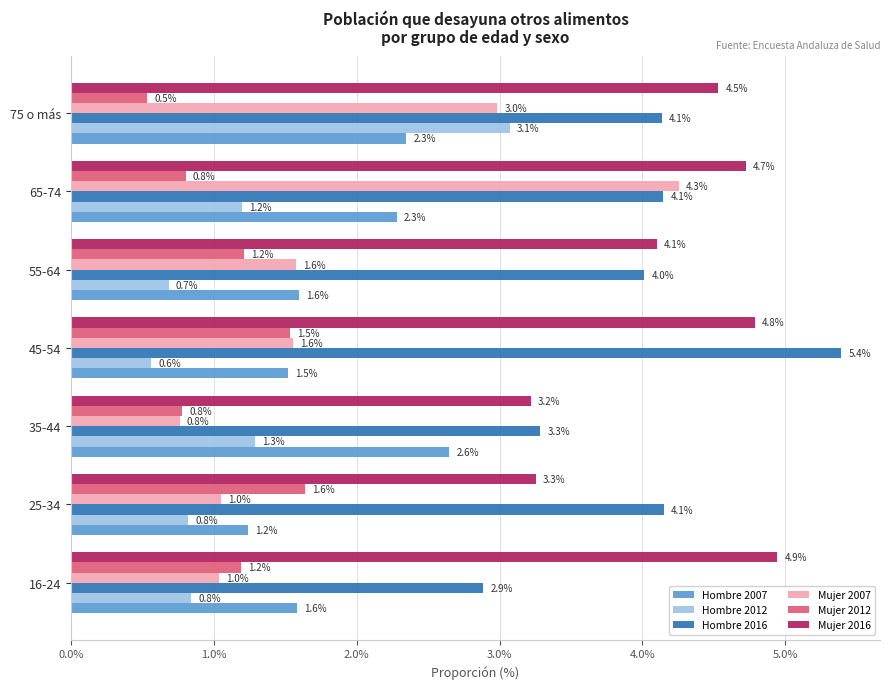

What is the lowest value of the Hombre 2007 series?

1.2